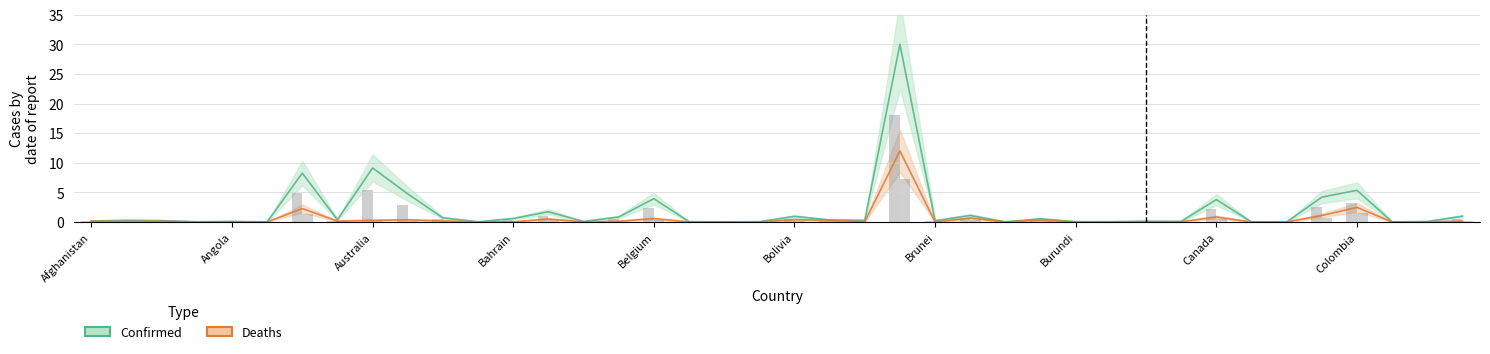

What is the greatest value displayed?

30.0